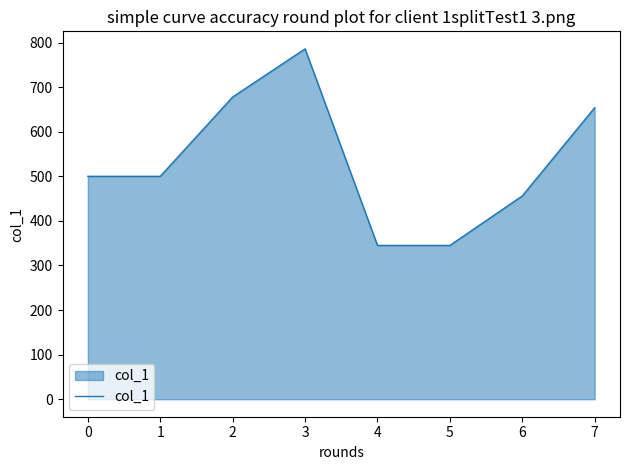

Approximately how many times larger is the value at 2 compared to 5?

2.0